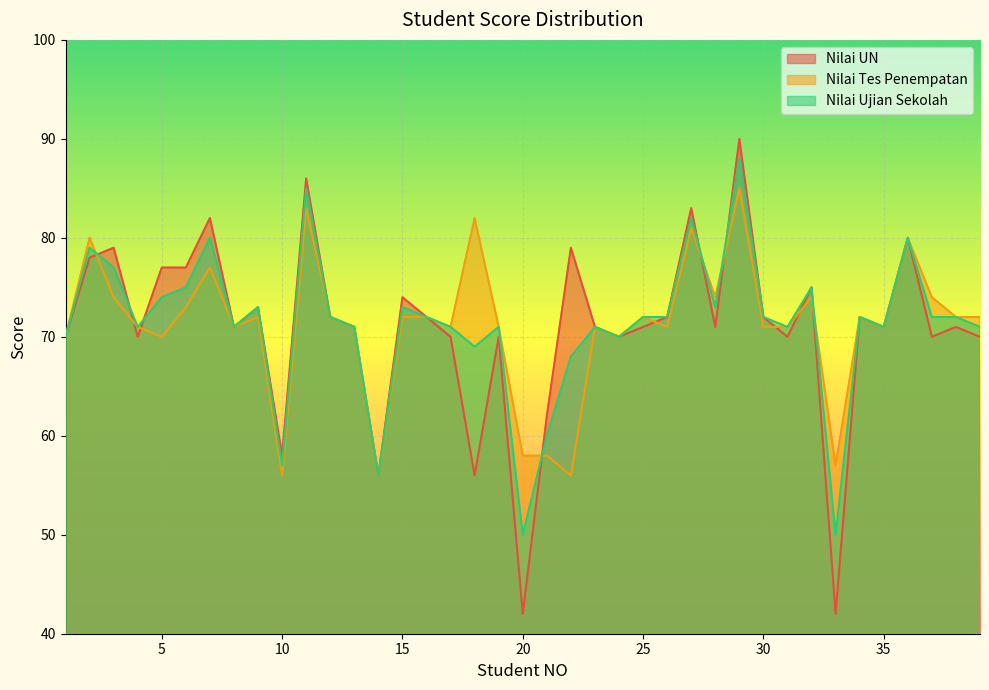

At which category does Nilai Ujian Sekolah reach its first local valley?

4